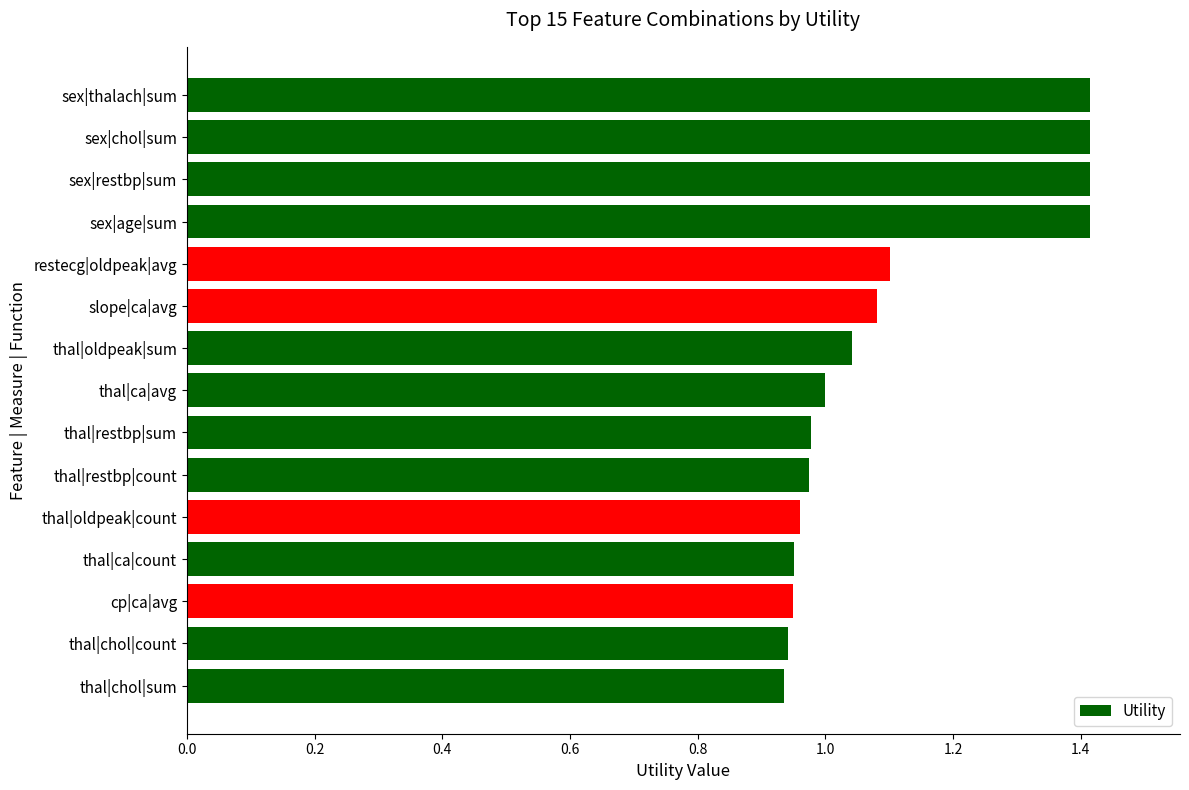

What is the greatest value displayed?

1.4